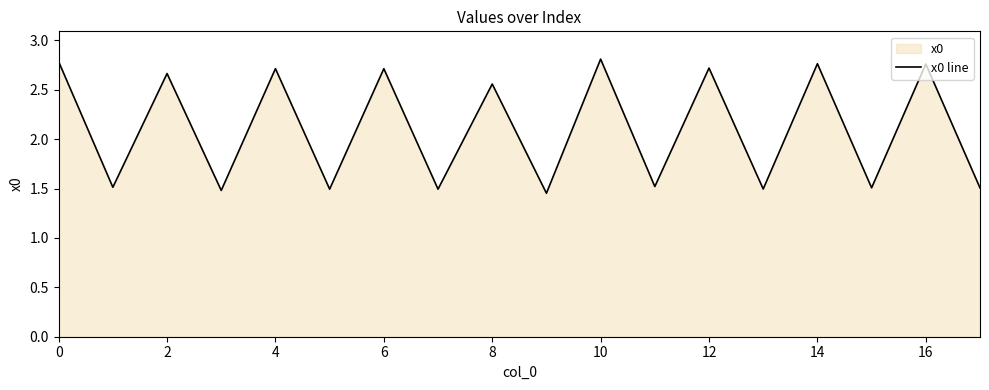

What is the value of the 4th point from the left?

1.5